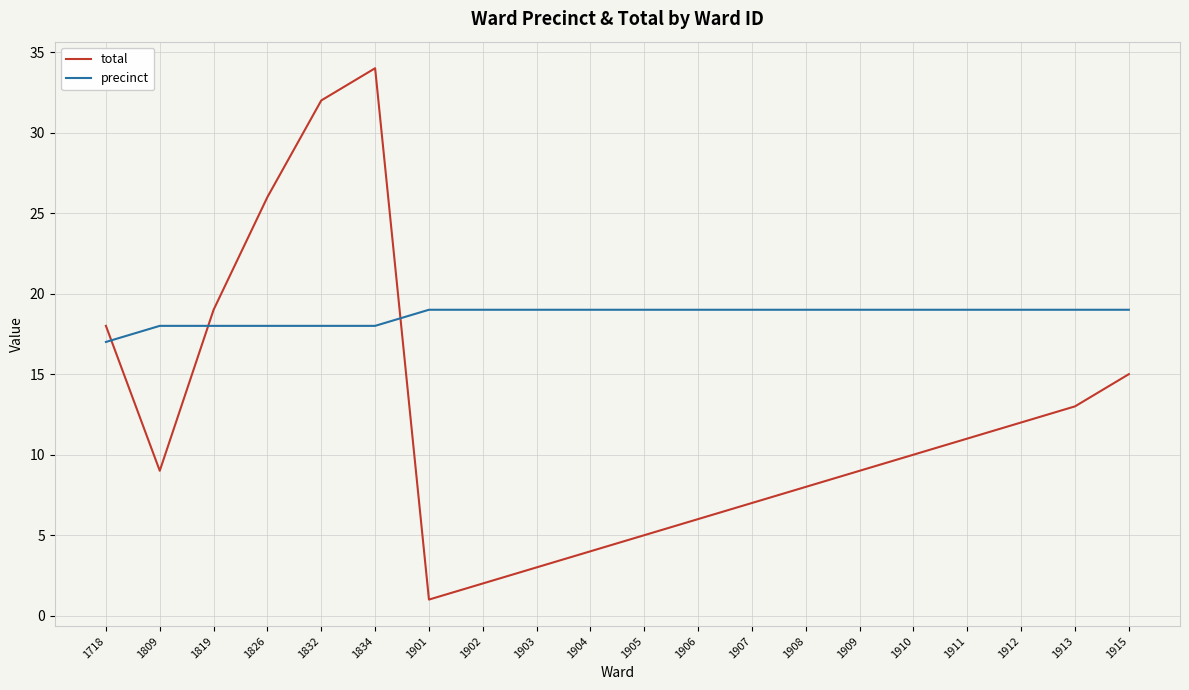

How many intersections are there between total and precinct?

3